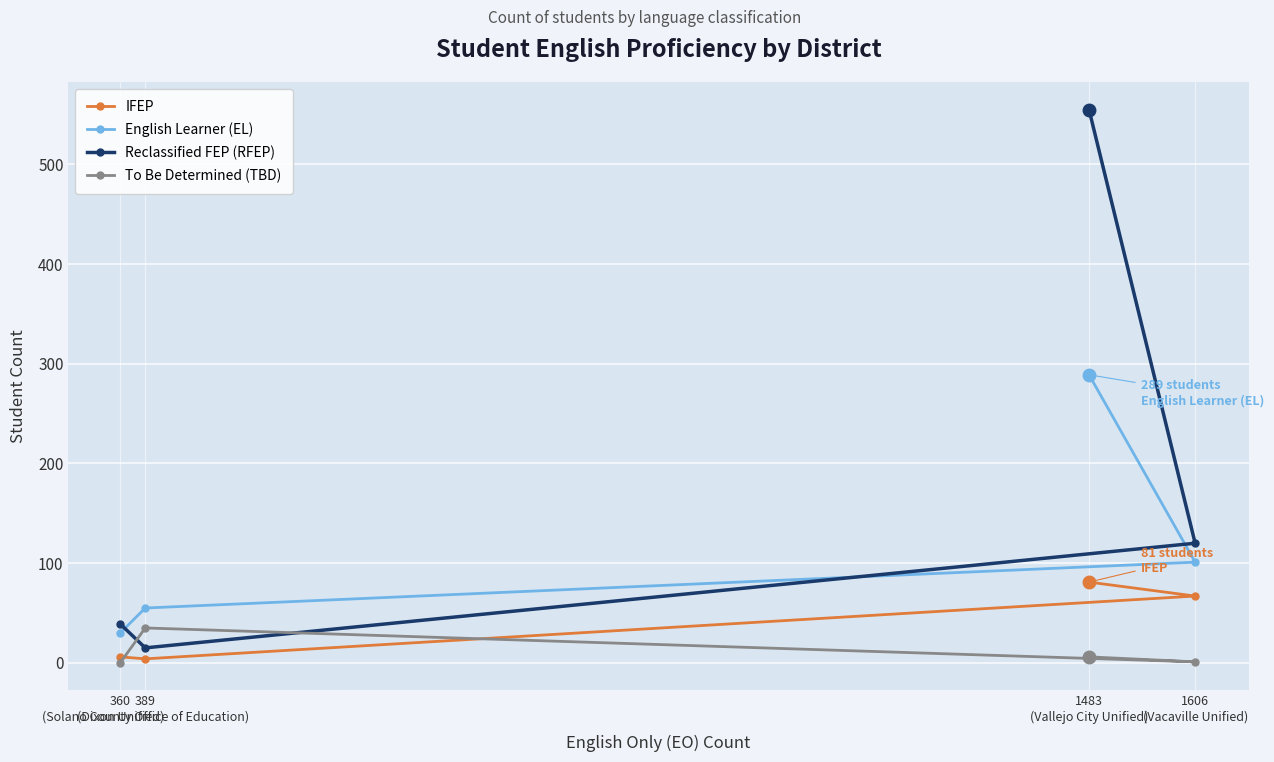

Is it true that To Be Determined (TBD) equals 22 at 389
(Solano County Office of Education)?

False